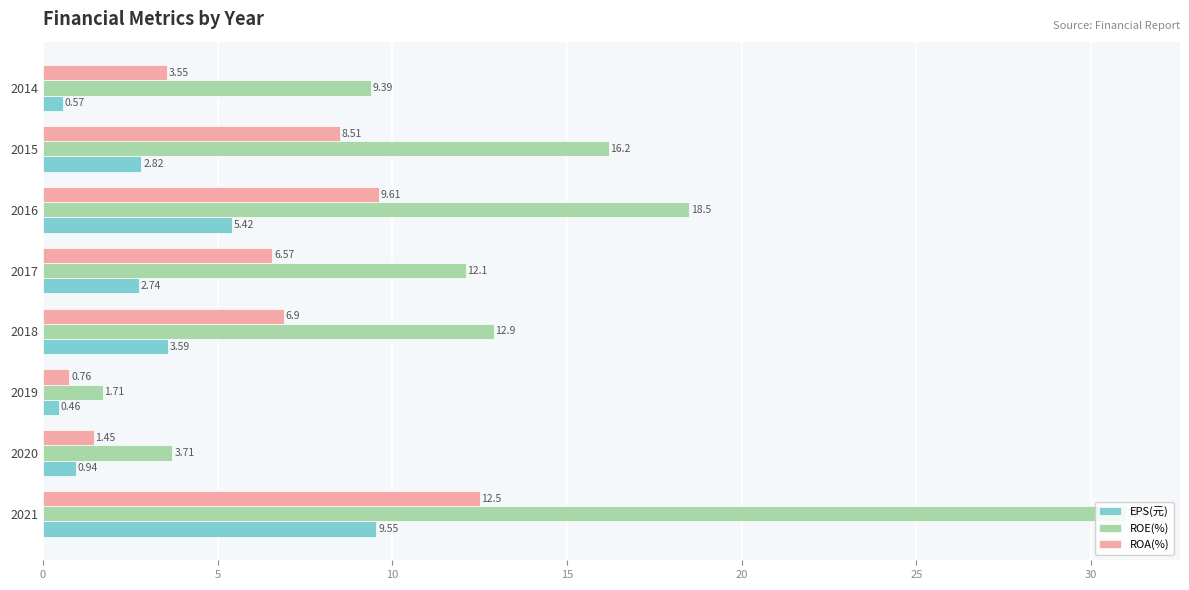

Which series changed the most between 2016 and 2015?

EPS(元)